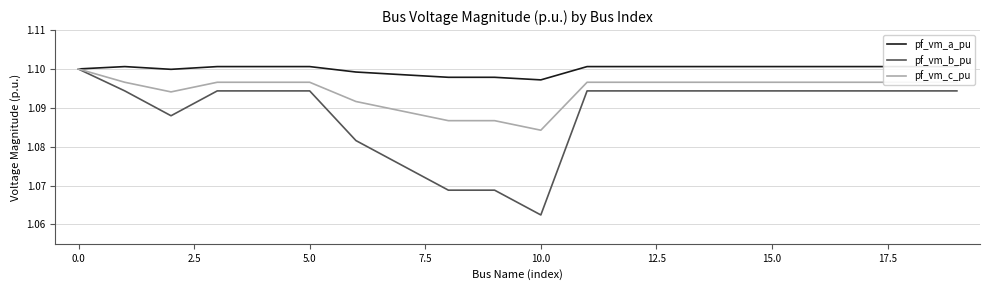

List the series in order of their overall mean, highest first.

pf_vm_a_pu, pf_vm_c_pu, pf_vm_b_pu